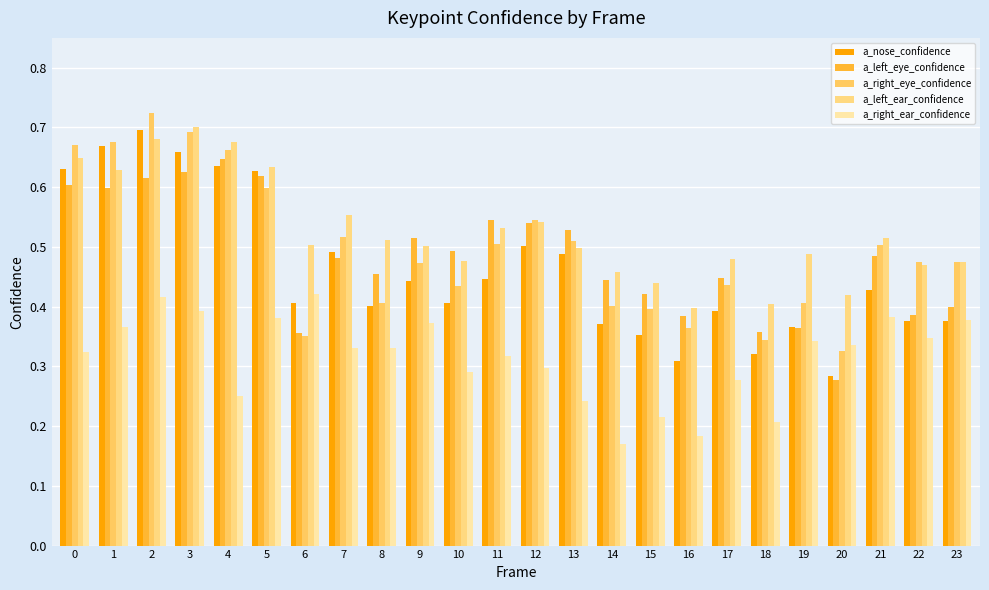

What is the value of the a_right_eye_confidence bar at the 17th from the left?

0.4